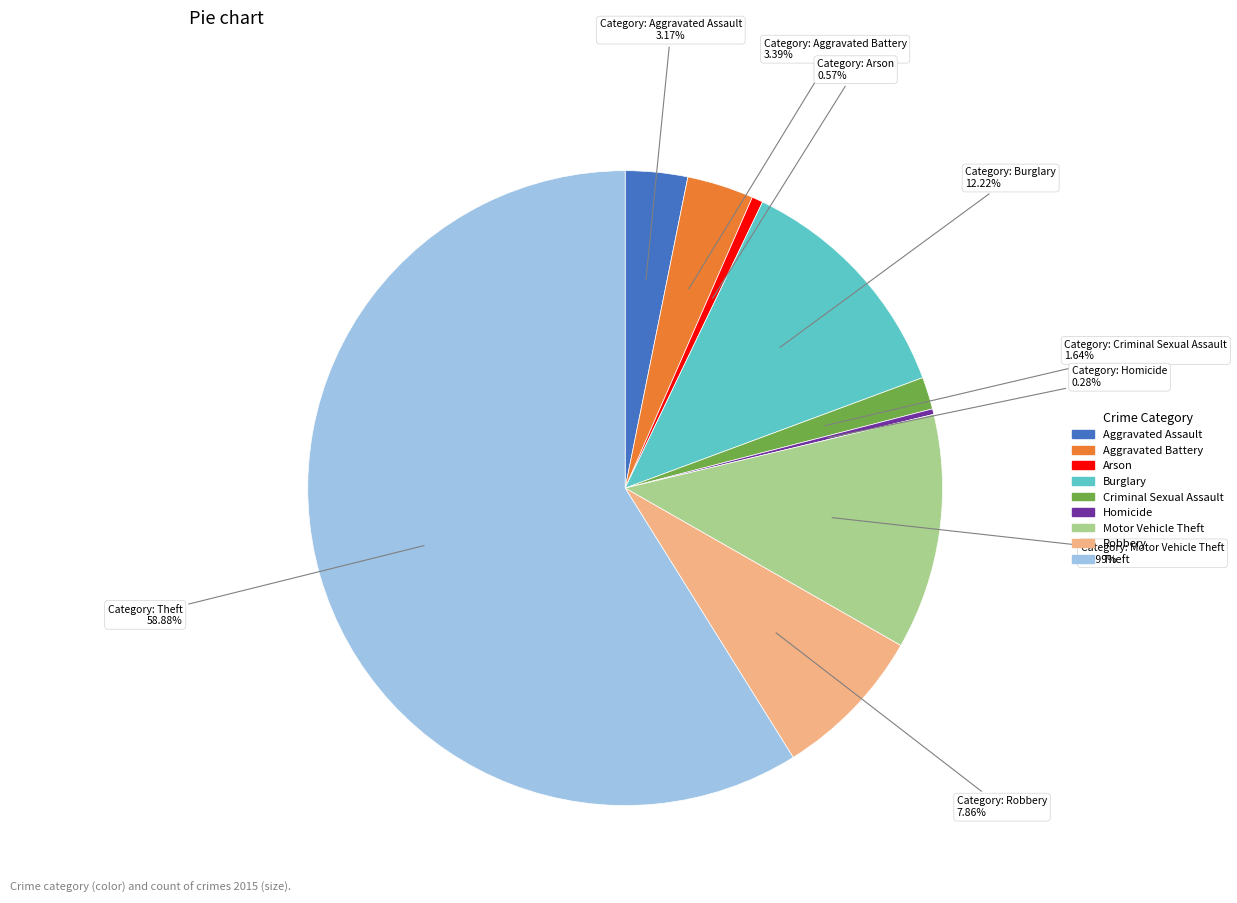

What is the largest slice in the pie chart?

Theft